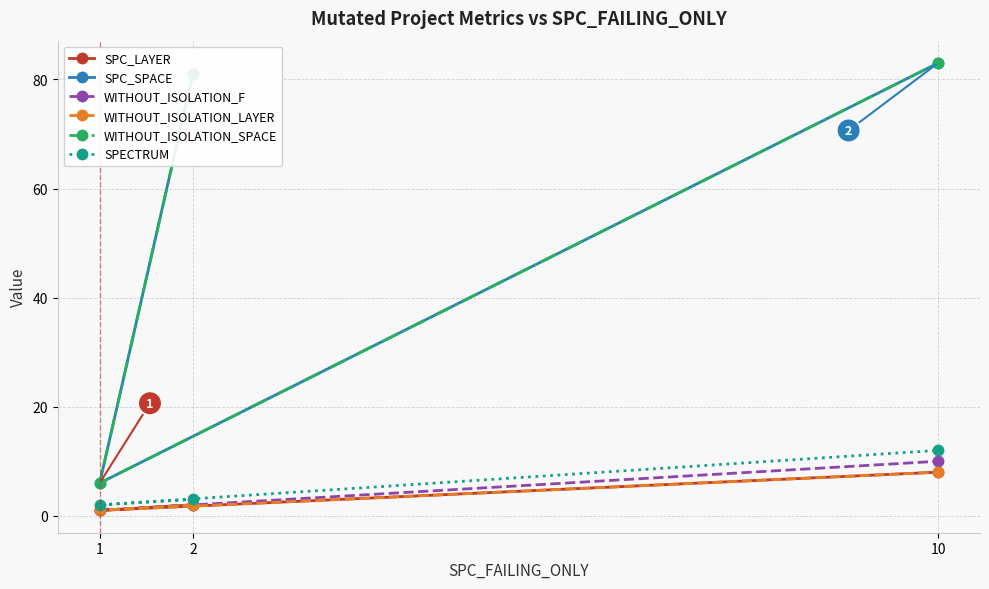

Is it true that SPC_SPACE equals 6 at 1?

True